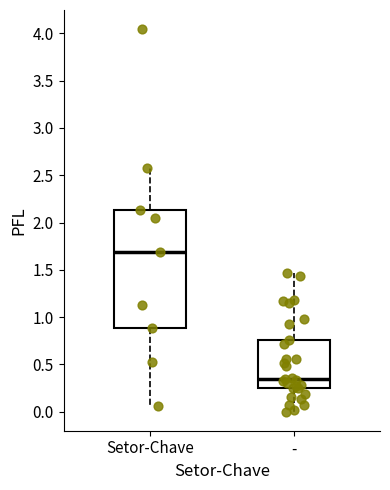

Reading left to right, read every box against the y-axis: the position of its median line, the range the box covers, and the ends of its whiskers. The values are not printed on the chart, so give them approximately, as read against the axis.

Setor-Chave: median 1.70, box 0.90 to 2.15, whiskers 0.05 to 2.60
-: median 0.35, box 0.25 to 0.75, whiskers 0.00 to 1.45